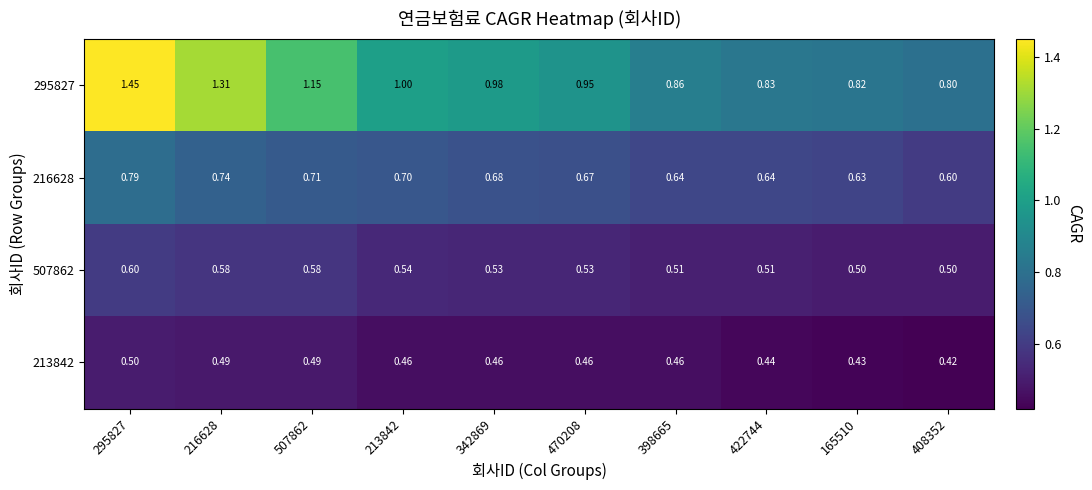

Is the value of 507862 at 422744 greater than the value of 216628 at 398665?

No